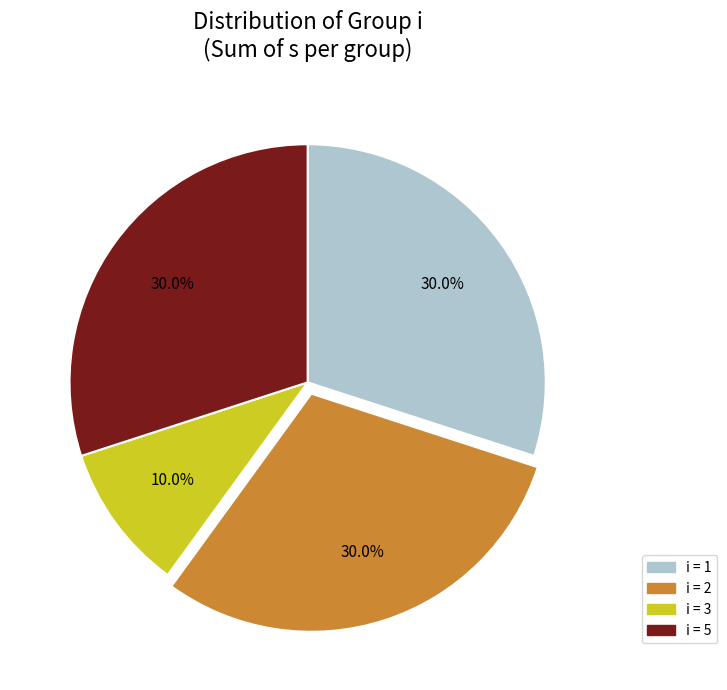

To the nearest percent, what is the average slice percentage?

25%